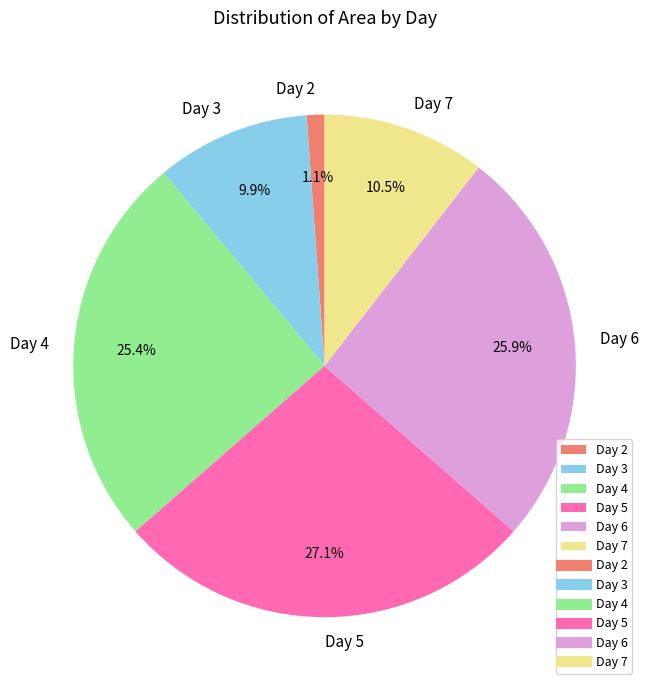

Combined, do Day 6 and Day 5 account for over 50%?

Yes